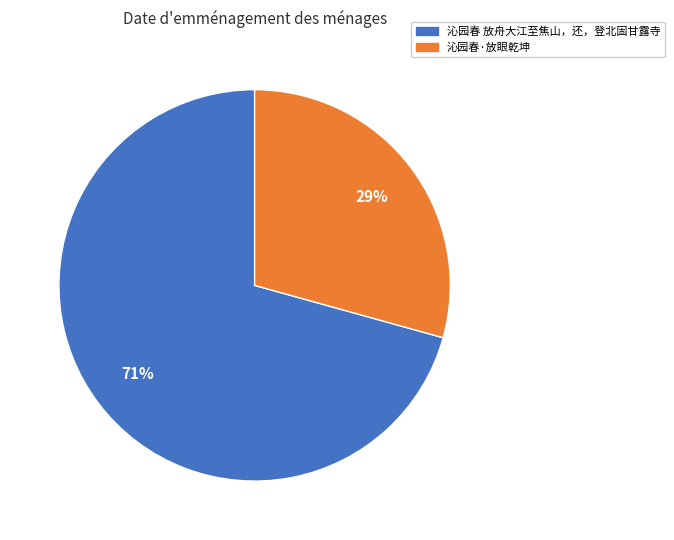

What is the ratio of the value at 沁园春·放眼乾坤 to the value at 沁园春 放舟大江至焦山，还，登北固甘露寺?

0.4